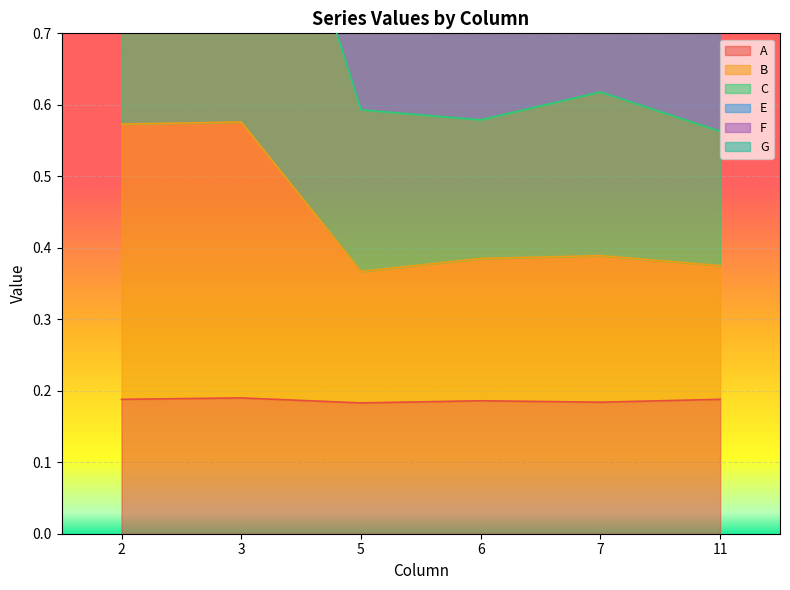

The E series shows 1.5 at 2. True or false?

True